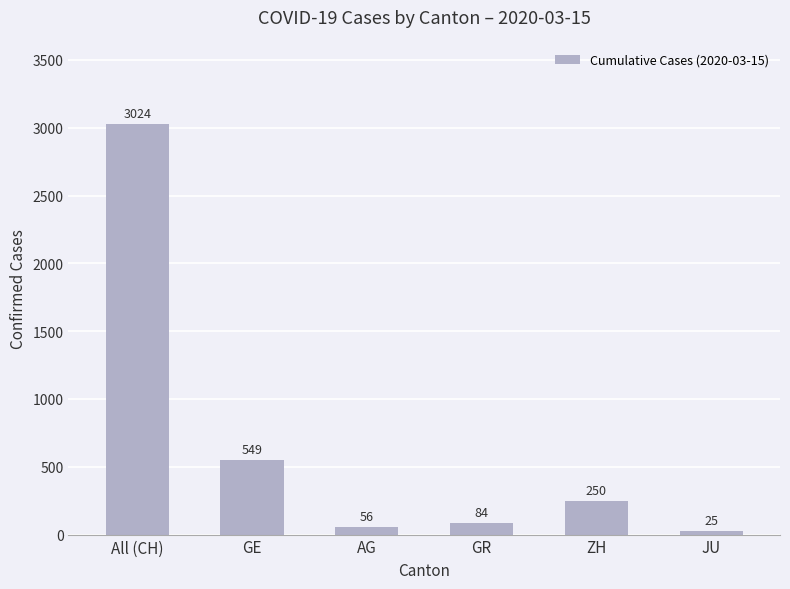

Rank the categories by value from highest to lowest.

All (CH), GE, ZH, GR, AG, JU